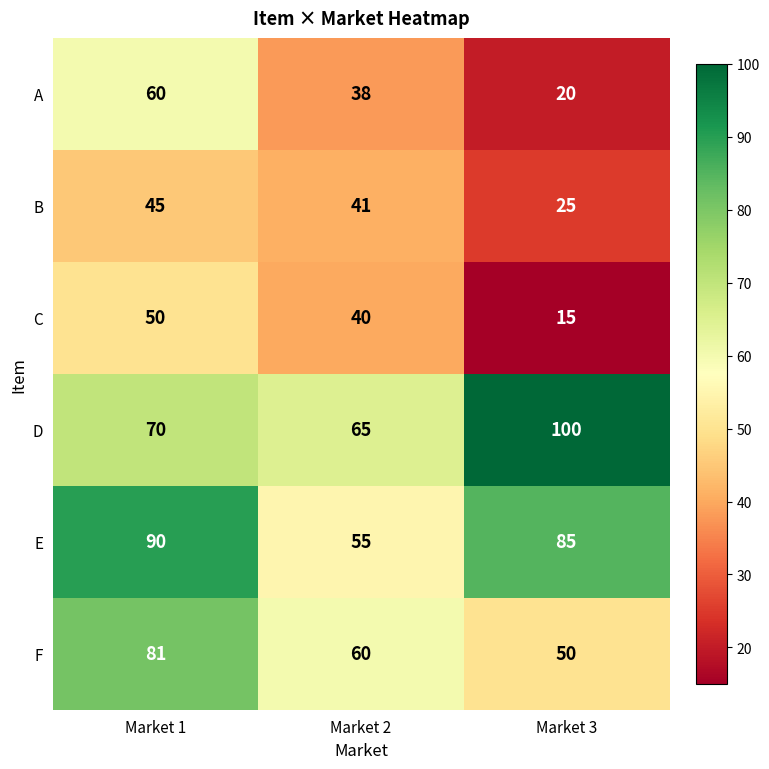

At how many categories does at least one series exceed 16?

3